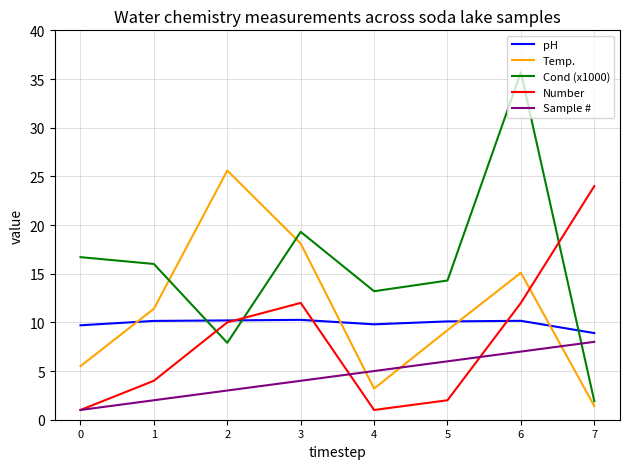

At which category does Cond (x1000) reach its first local peak?

3